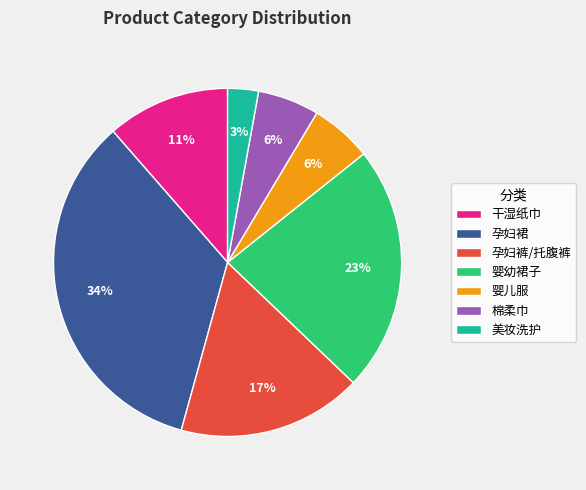

To the nearest percent, what is the combined percentage of 干湿纸巾 and 棉柔巾?

17%